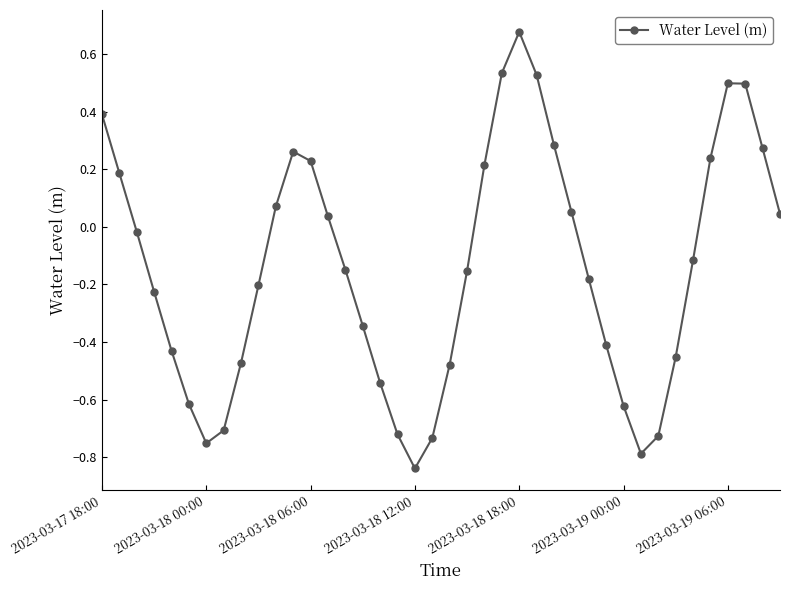

What is the difference between the maximum and minimum values?

1.5